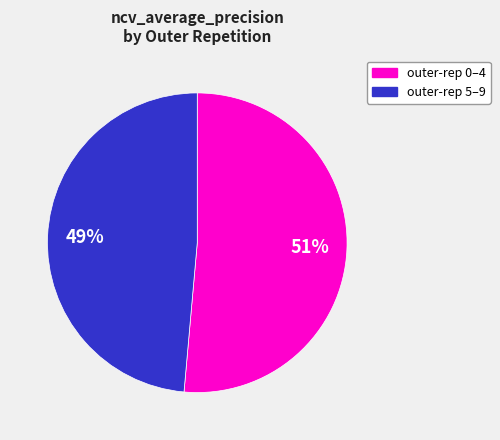

Is there a majority slice in this chart?

Yes